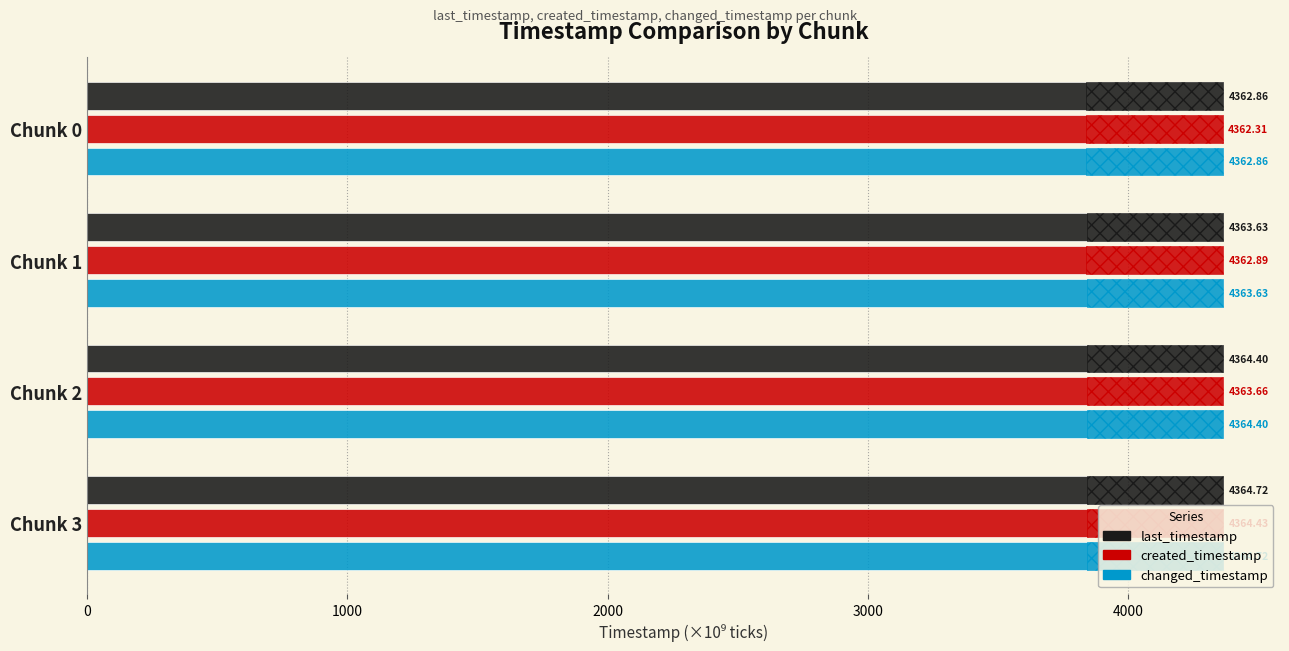

What is the spread (max minus min) of values at Chunk 1?

0.7